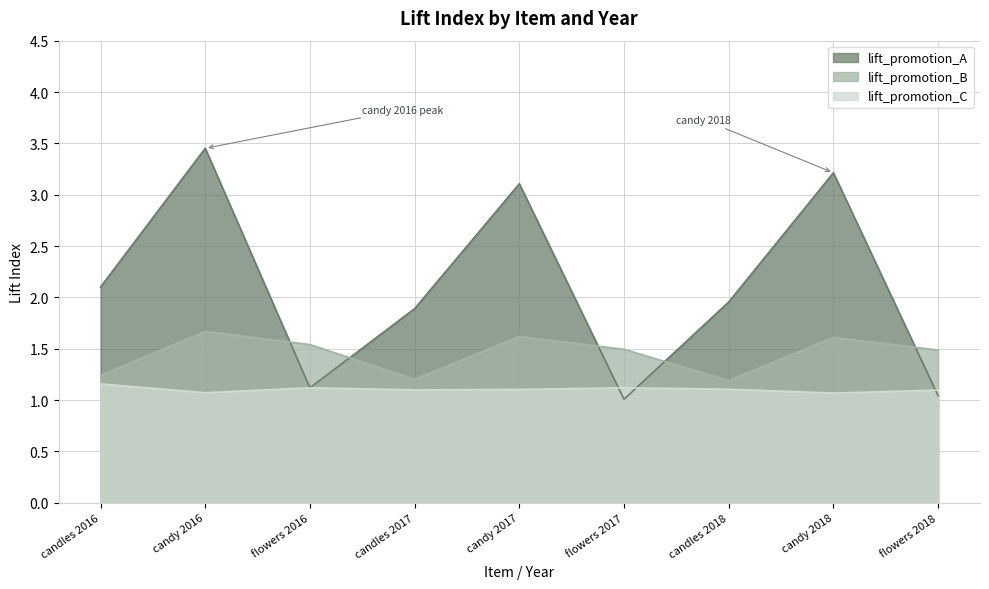

How many lines are shown in the chart?

3